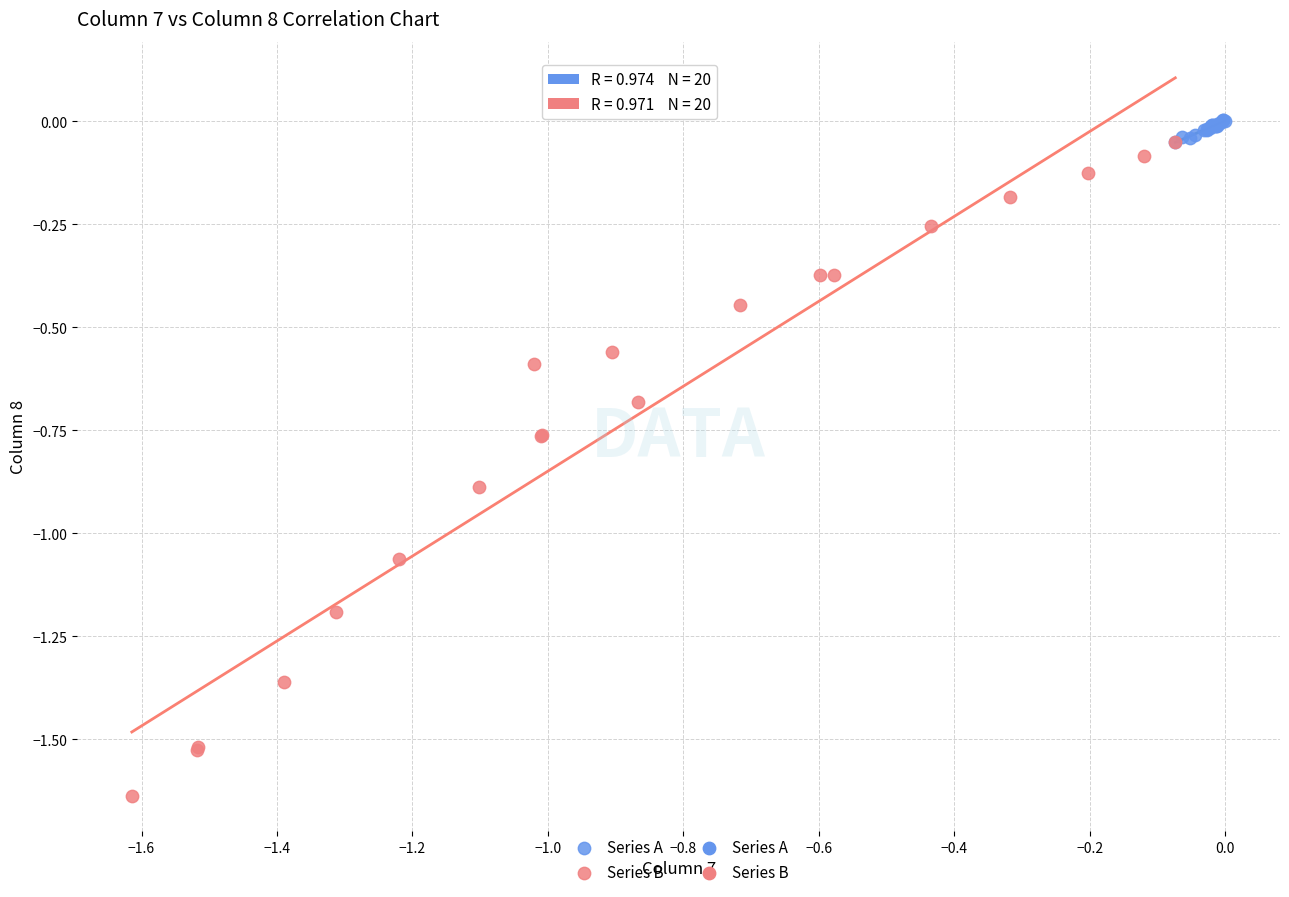

Which series has the largest Y range (max minus min)?

Series B